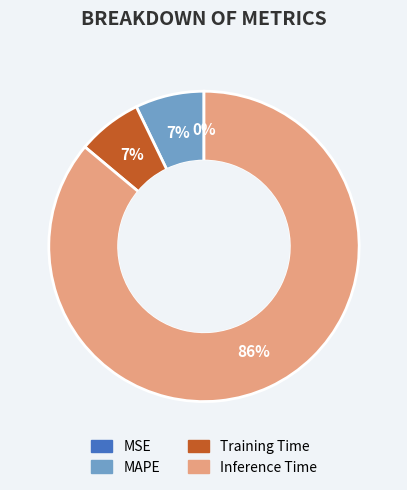

To the nearest percent, what is the average slice percentage?

25%